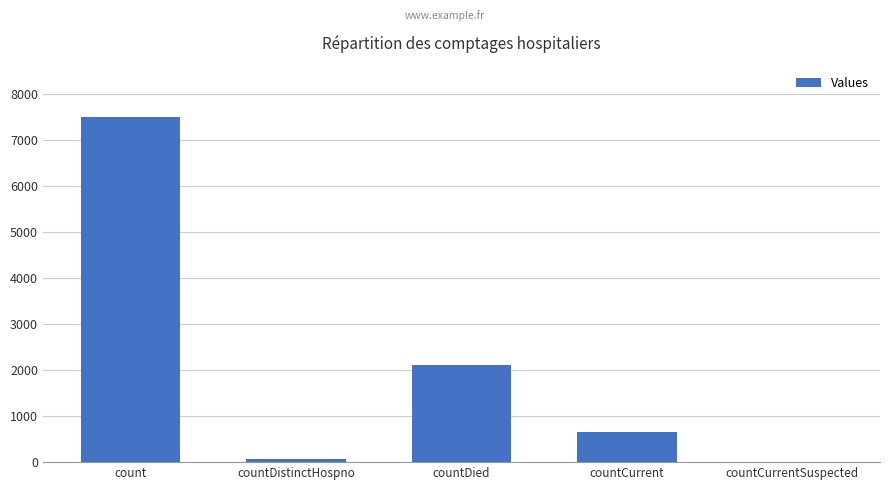

What value does the data have at countDistinctHospno, to the nearest 10?

80